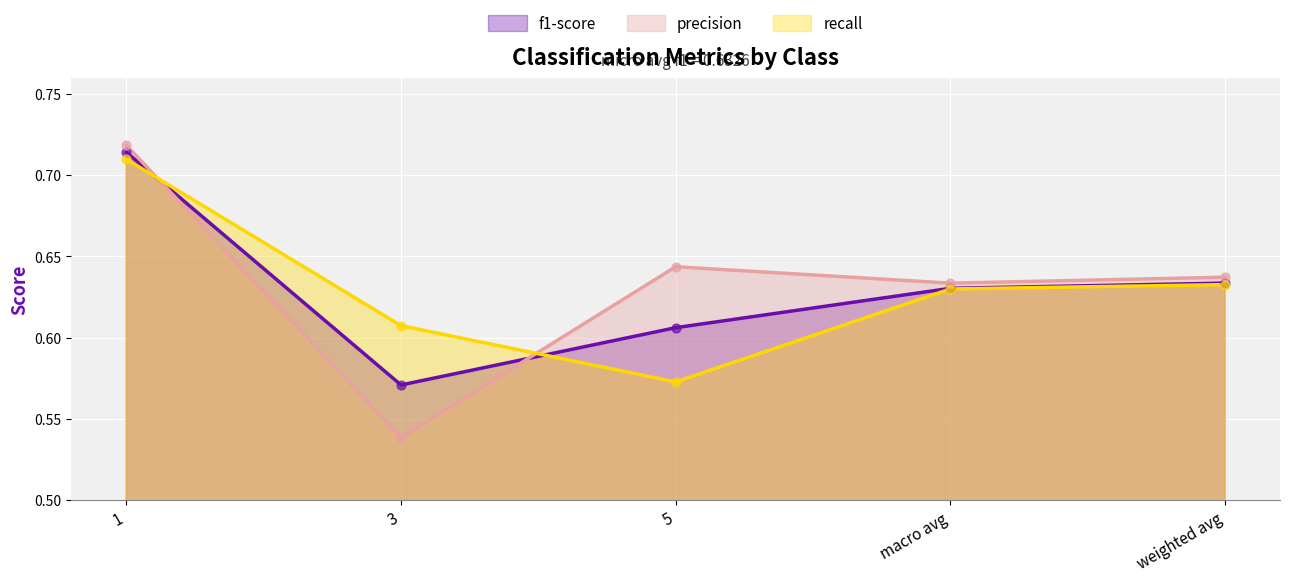

What is the total value across all series at weighted avg?

1.9